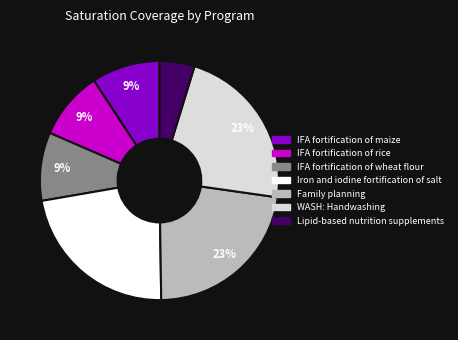

To the nearest percent, what is the combined percentage of Lipid-based nutrition supplements and IFA fortification of maize?

14%